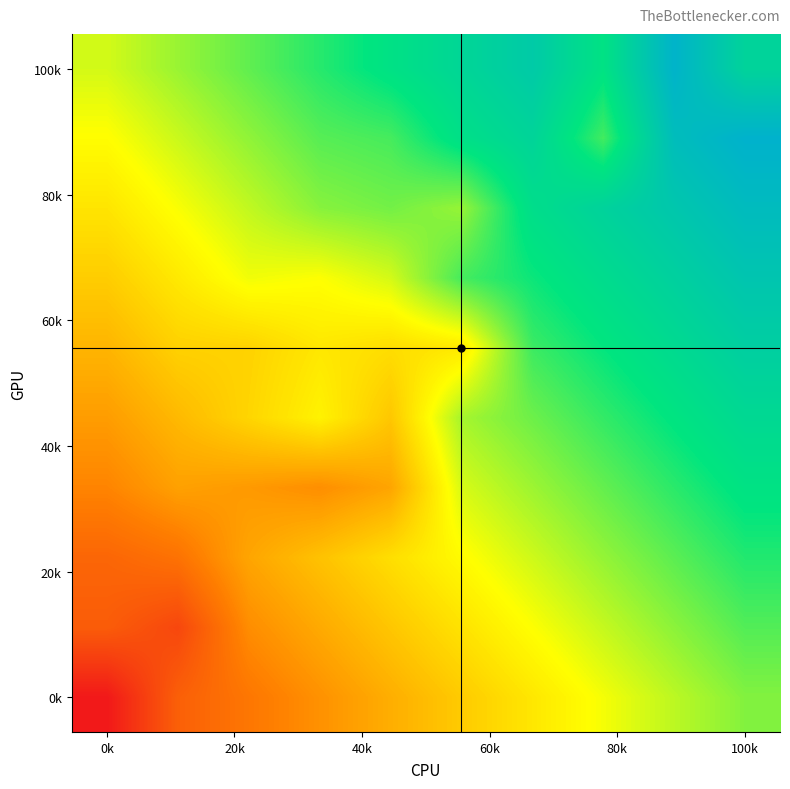

Which category has the lowest value across all series?

0k